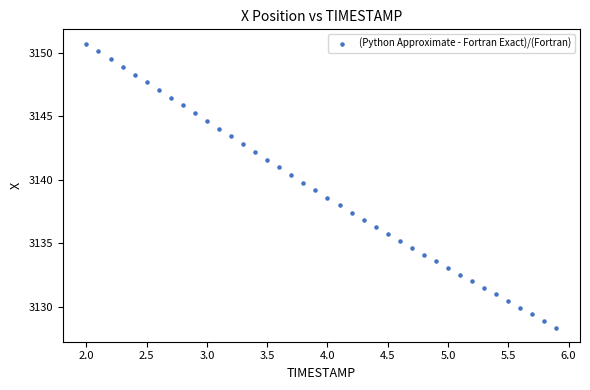

What is the range of Y values (max minus min)?

22.4